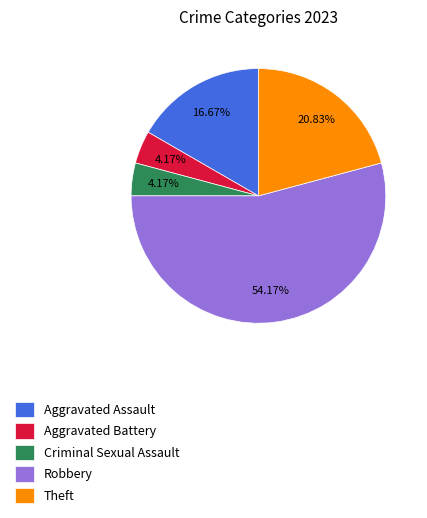

To the nearest percent, what is the combined percentage of Aggravated Assault and Theft?

37%